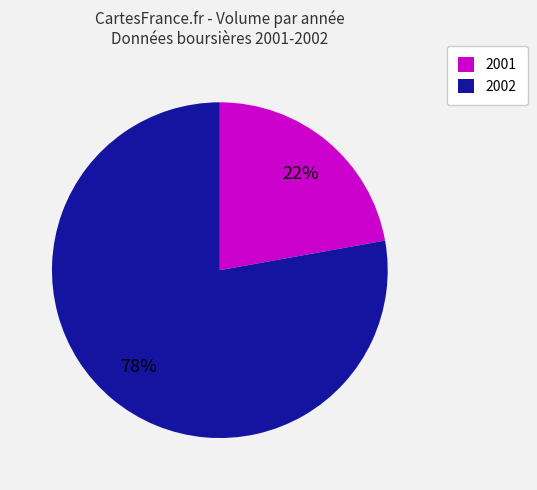

How many segments does this pie chart have?

2